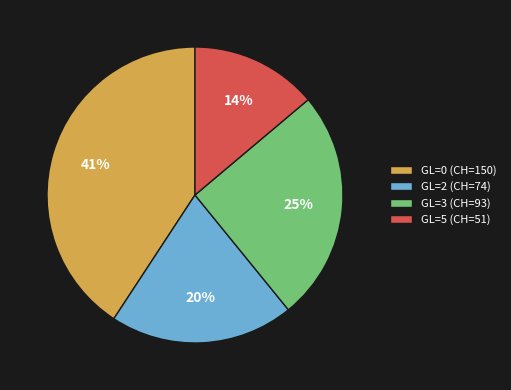

Is there a majority slice in this chart?

No